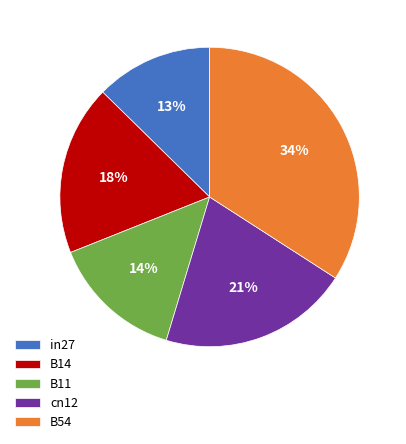

Is there a majority slice in this chart?

No